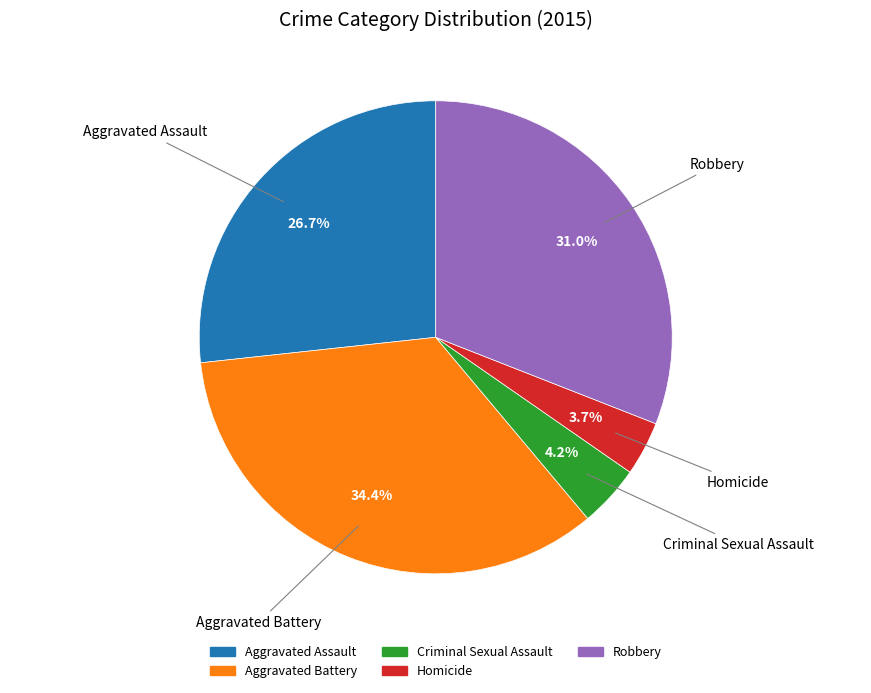

What is the largest slice in the pie chart?

Aggravated Battery